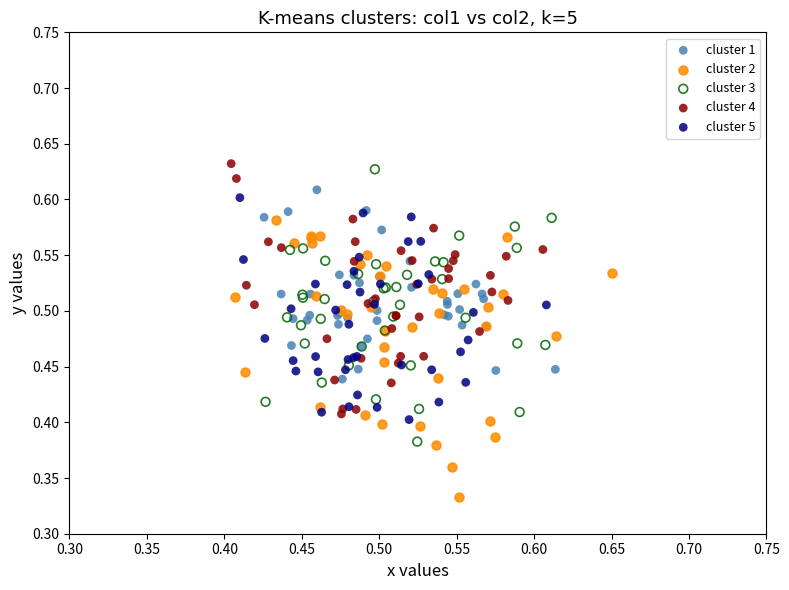

Which series contains the lowest Y value?

cluster 2